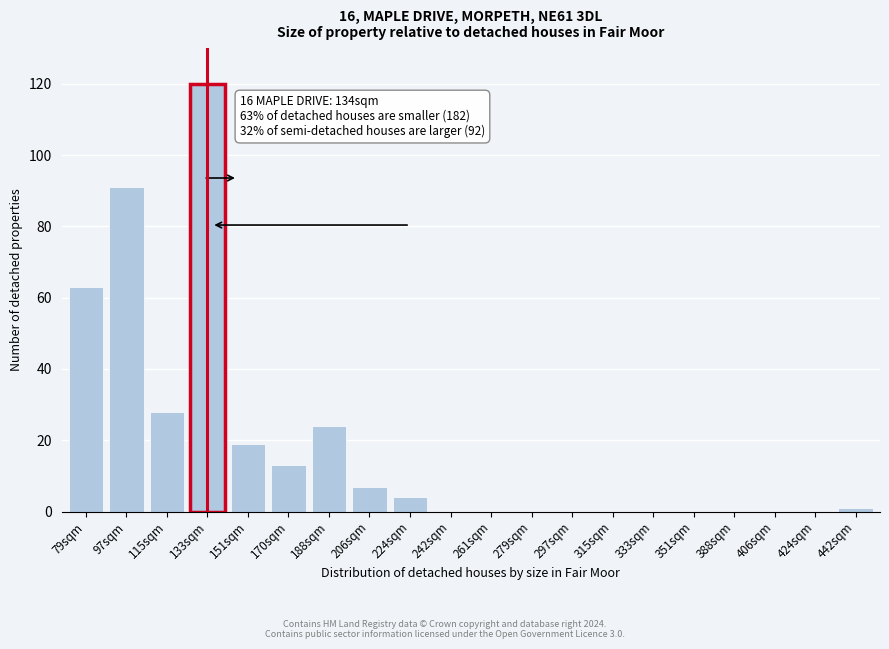

Reading left to right, transcribe all the data shown in this chart.

79sqm=63	97sqm=91	115sqm=28	133sqm=120	151sqm=19	170sqm=13	188sqm=24	206sqm=7	224sqm=4	242sqm=0	261sqm=0	279sqm=0	297sqm=0	315sqm=0	333sqm=0	351sqm=0	388sqm=0	406sqm=0	424sqm=0	442sqm=1